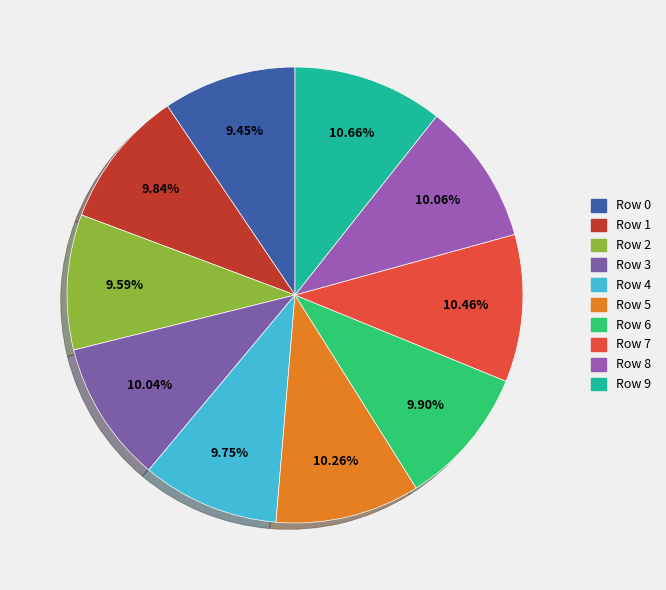

True or false: Row 7 accounts for 10% of the total.

True